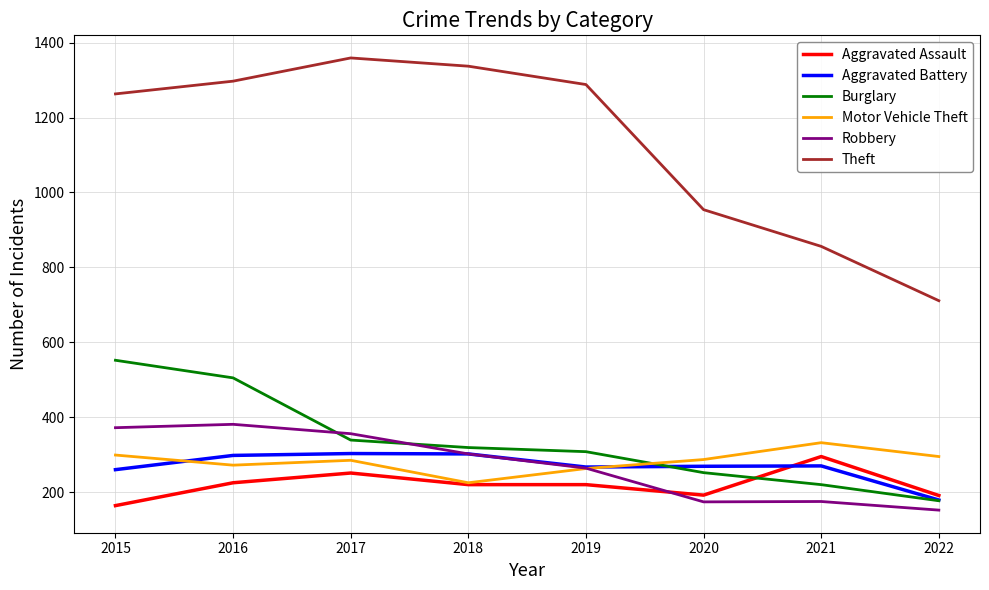

Which series has the largest total across all categories?

Theft